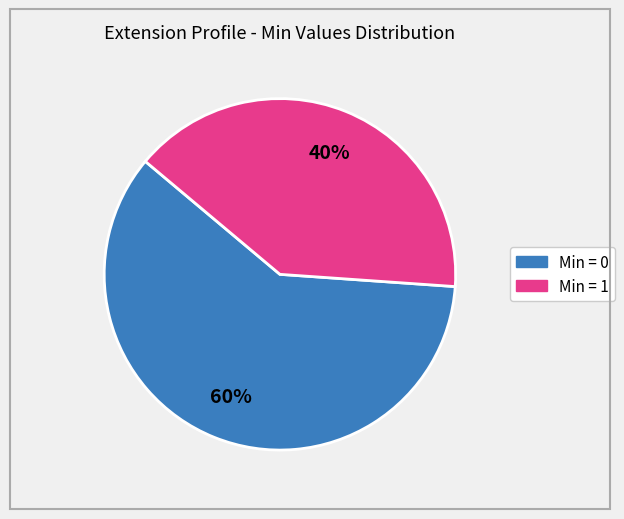

To the nearest percent, what is the average slice percentage?

50%